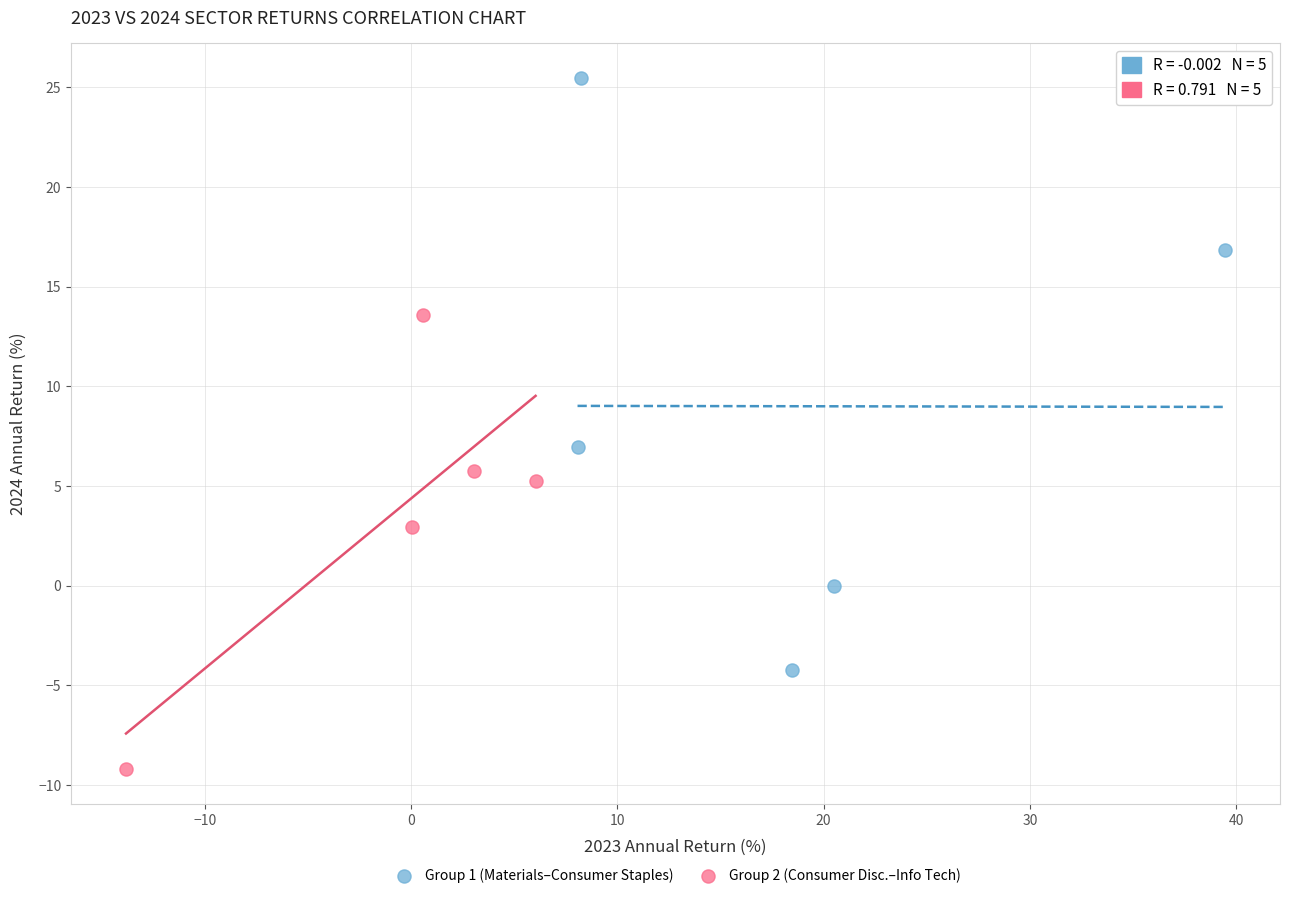

What are all the series names shown in the legend?

Group 1 (Materials–Consumer Staples), Group 2 (Consumer Disc.–Info Tech)